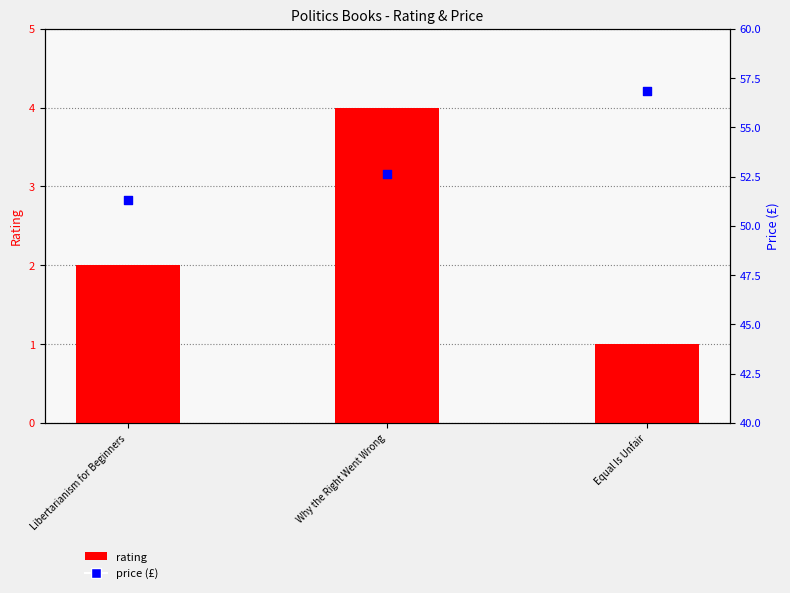

At how many categories does at least one series exceed 13?

3